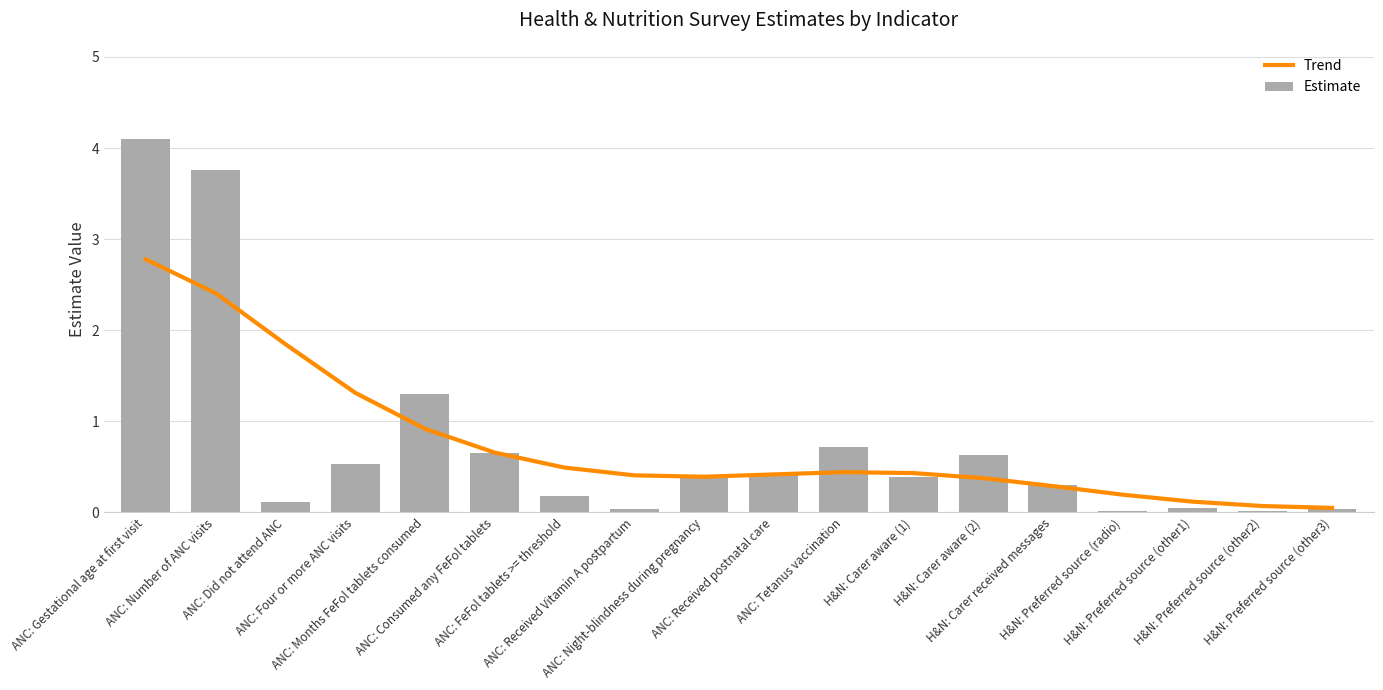

What is the total value across all series at ANC: Did not attend ANC?

2.0